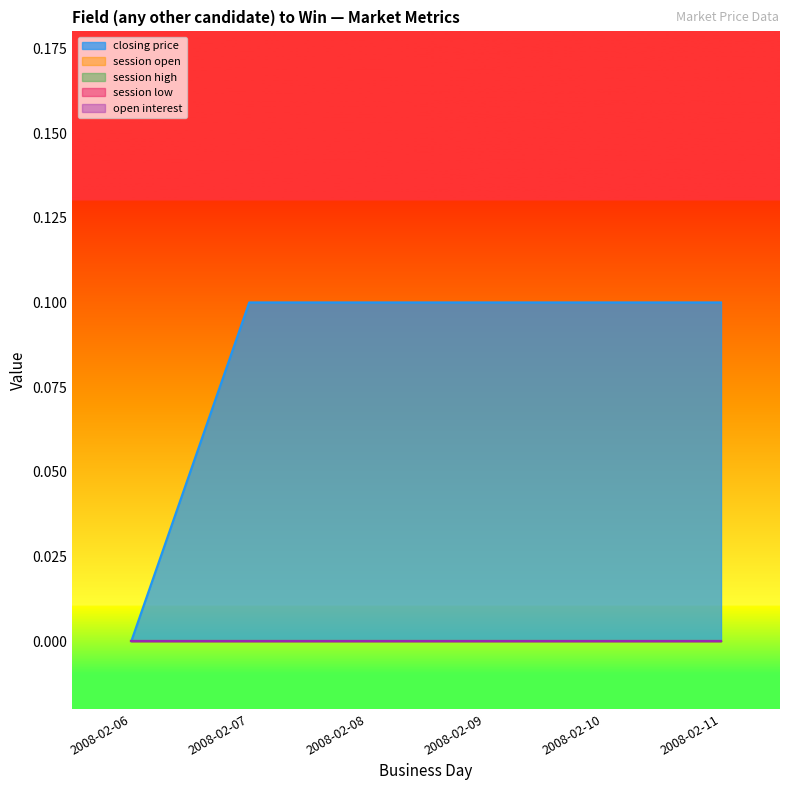

Which category has the highest value in the session low series?

2008-02-06